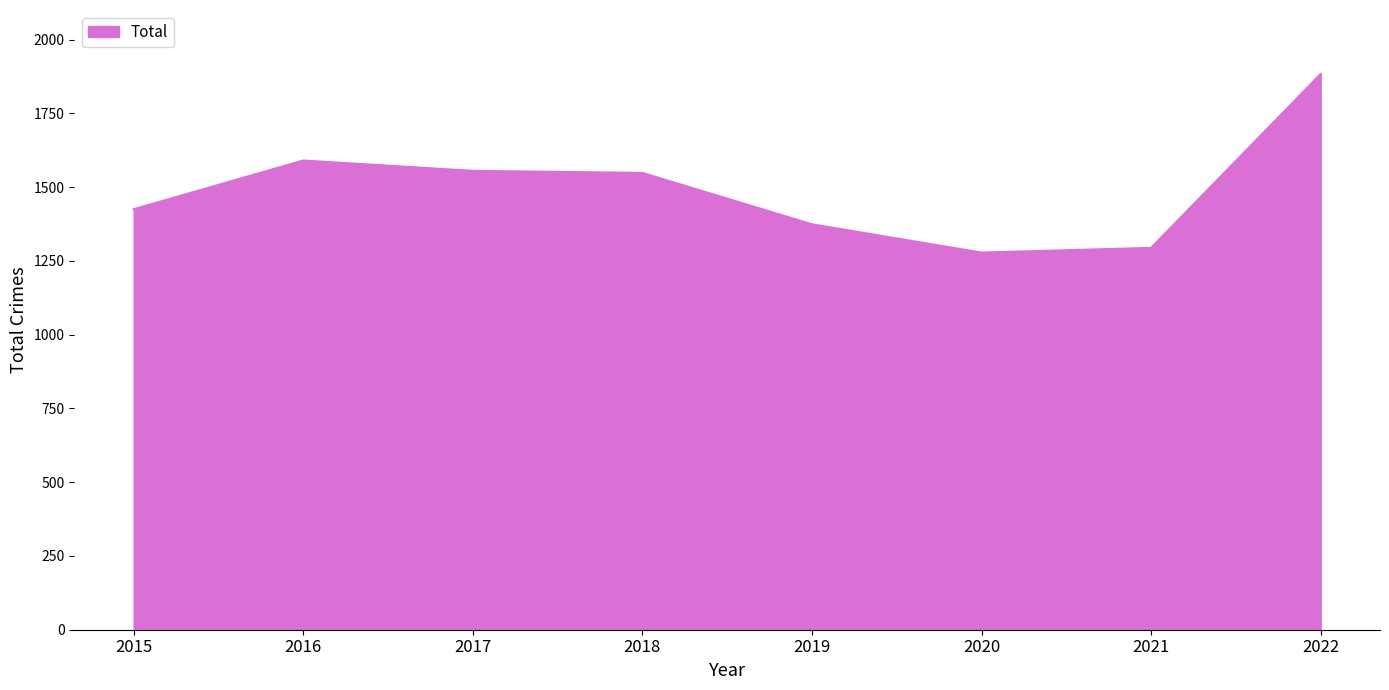

How many lines are shown in the chart?

1